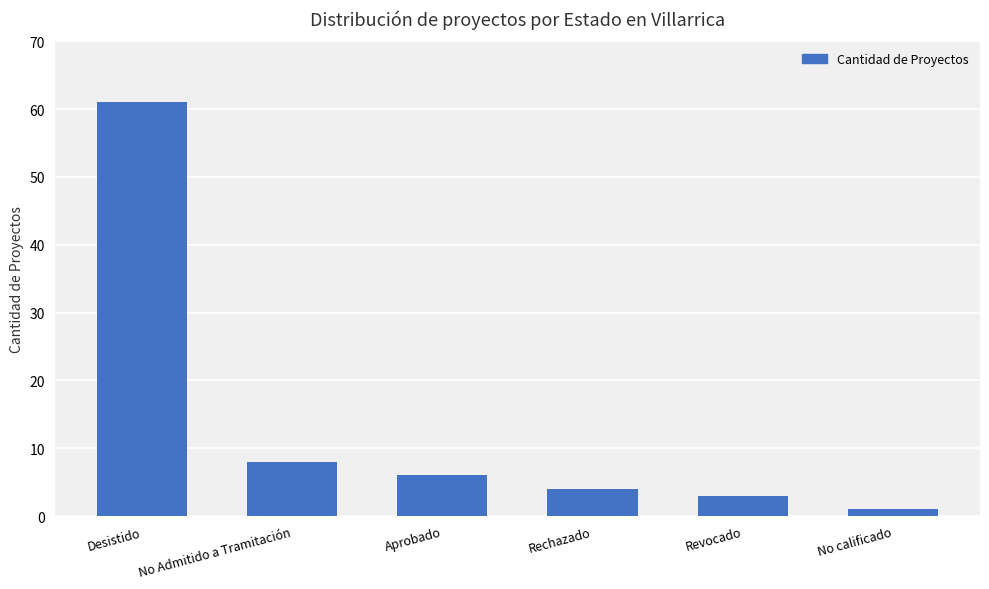

At which label is the value closest to 31?

No Admitido a Tramitación